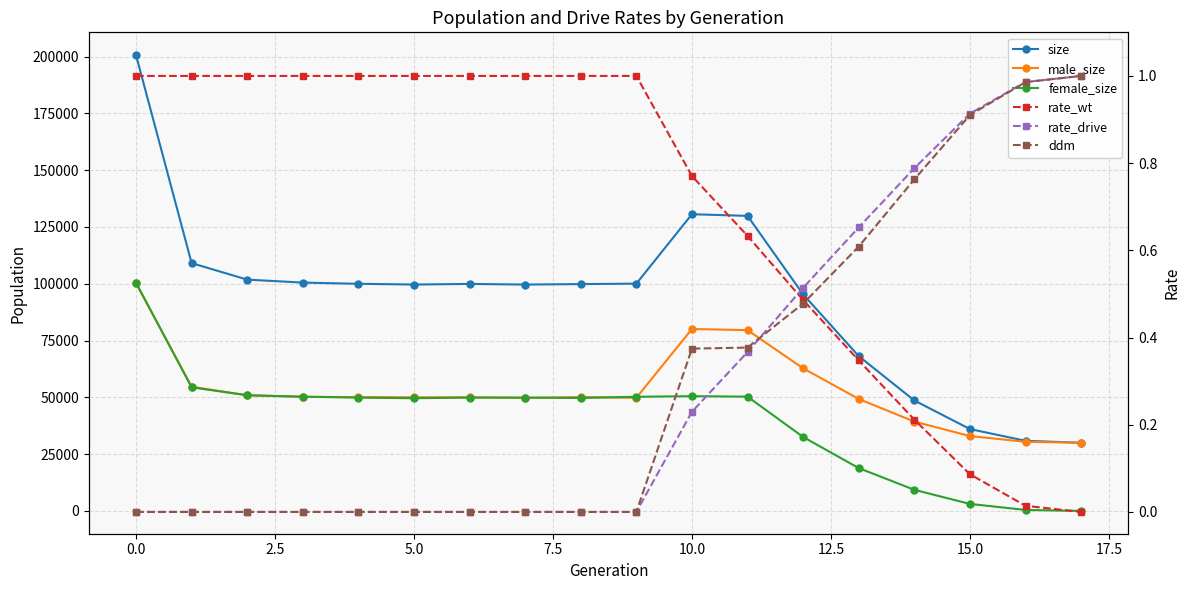

True or false: ddm has more than 0 interior local peaks.

False